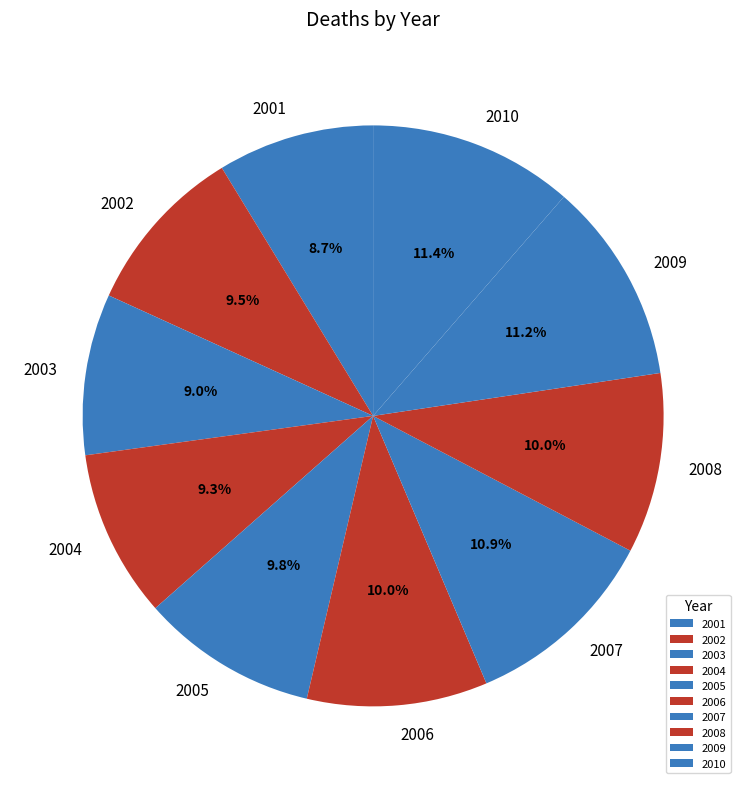

Count the number of slices in the pie.

10